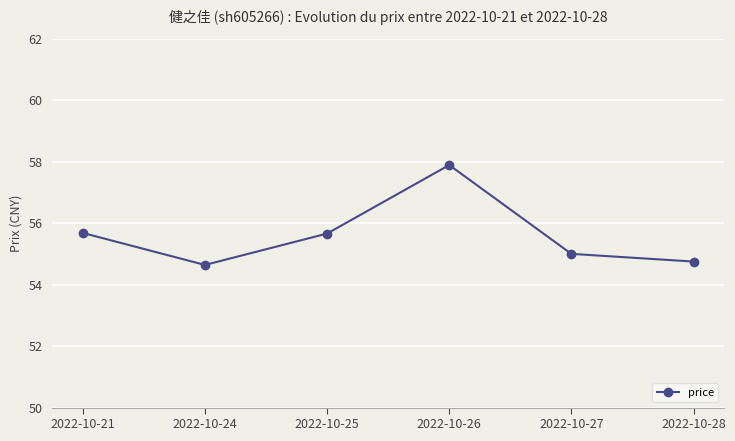

At which category does the data reach its first local valley?

2022-10-24